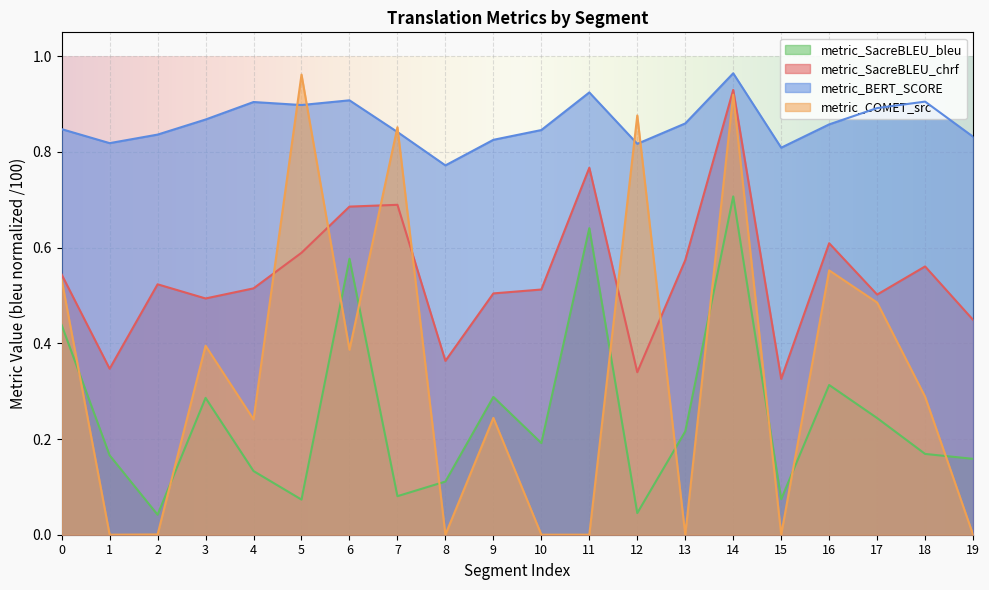

Which series has the largest total across all categories?

metric_BERT_SCORE